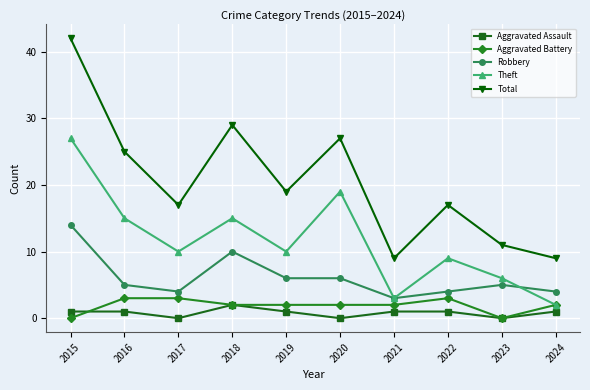

True or false: Total and Robbery intersect in this chart.

False